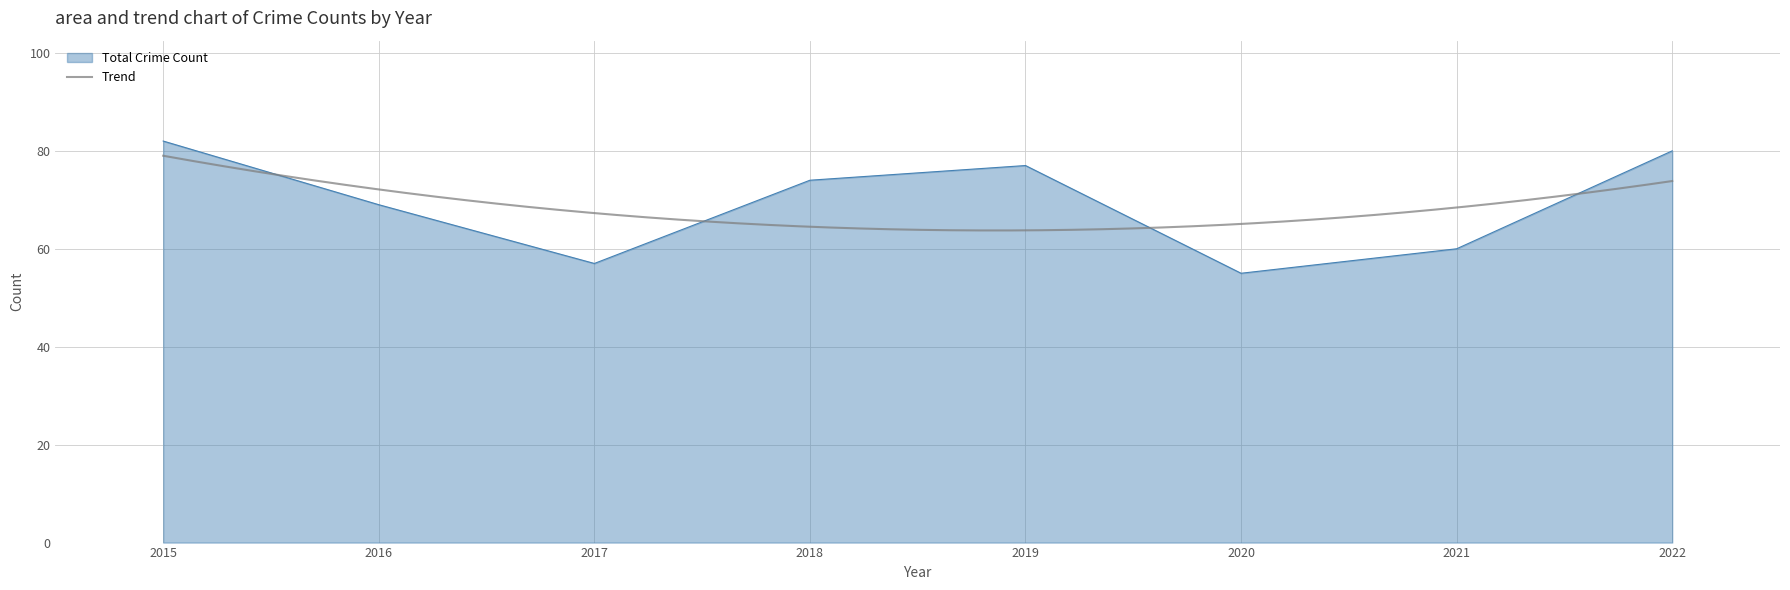

The Total Crime Count series shows 55 at 2020. True or false?

True